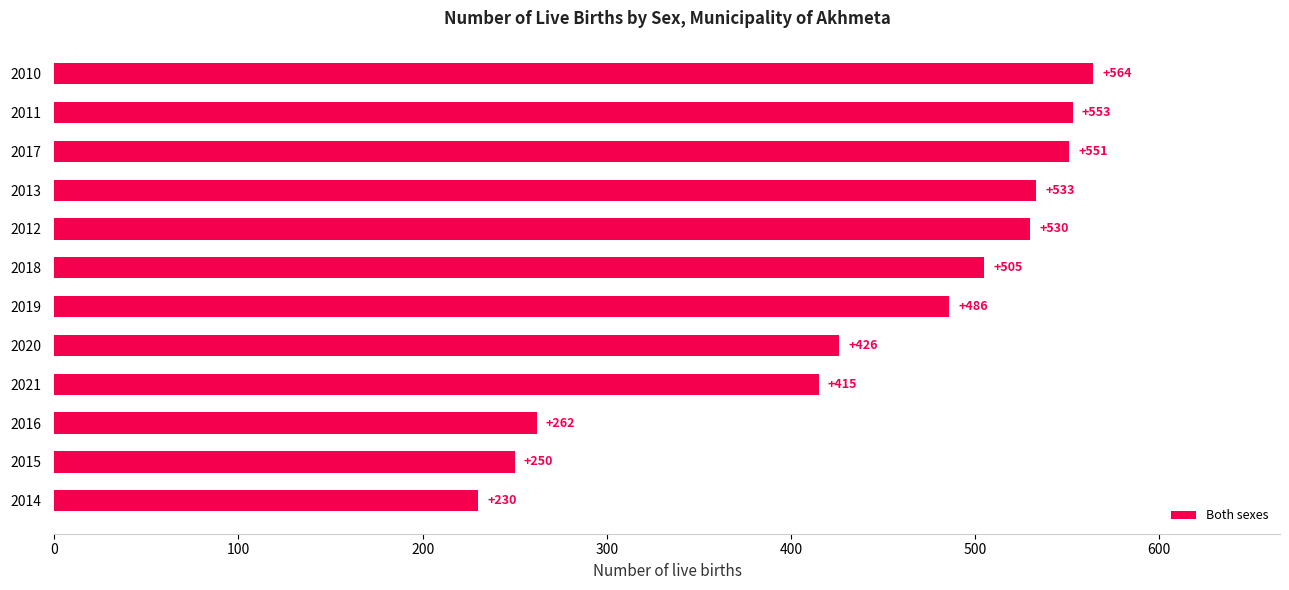

Which label corresponds to the largest value in the chart?

2010